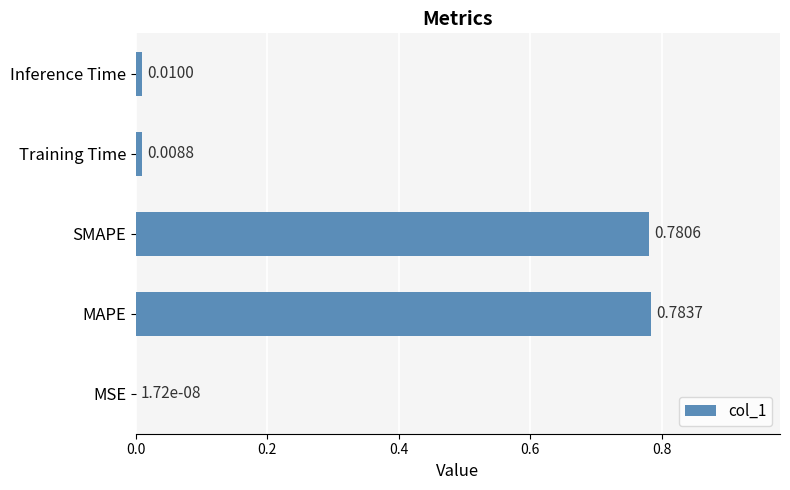

Which has a higher value, SMAPE or Training Time?

SMAPE